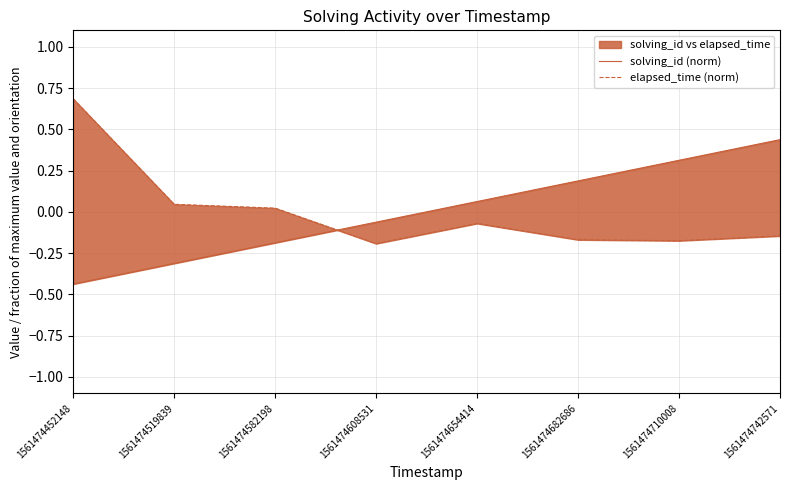

What is the minimum value for elapsed_time (norm)?

-0.2